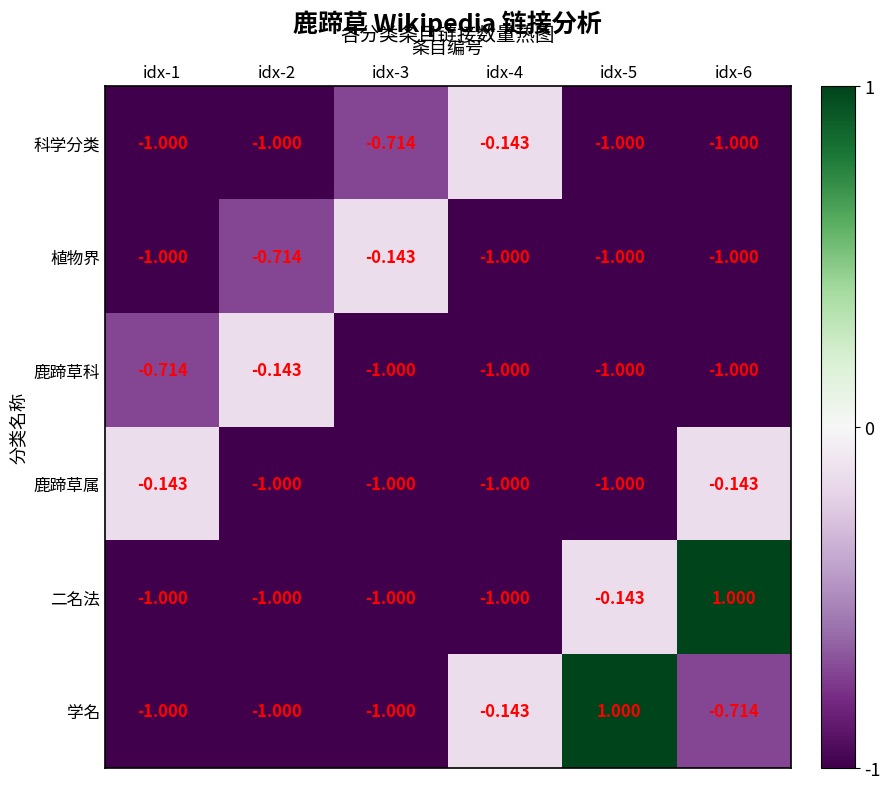

Which series has the largest total across all categories?

学名